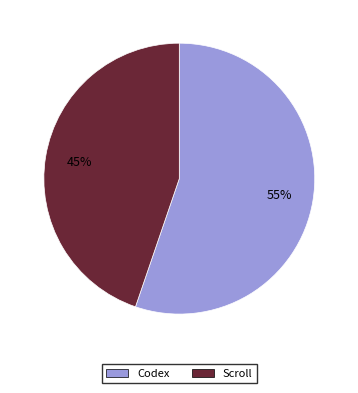

Is there any slice that represents more than half of the pie?

Yes